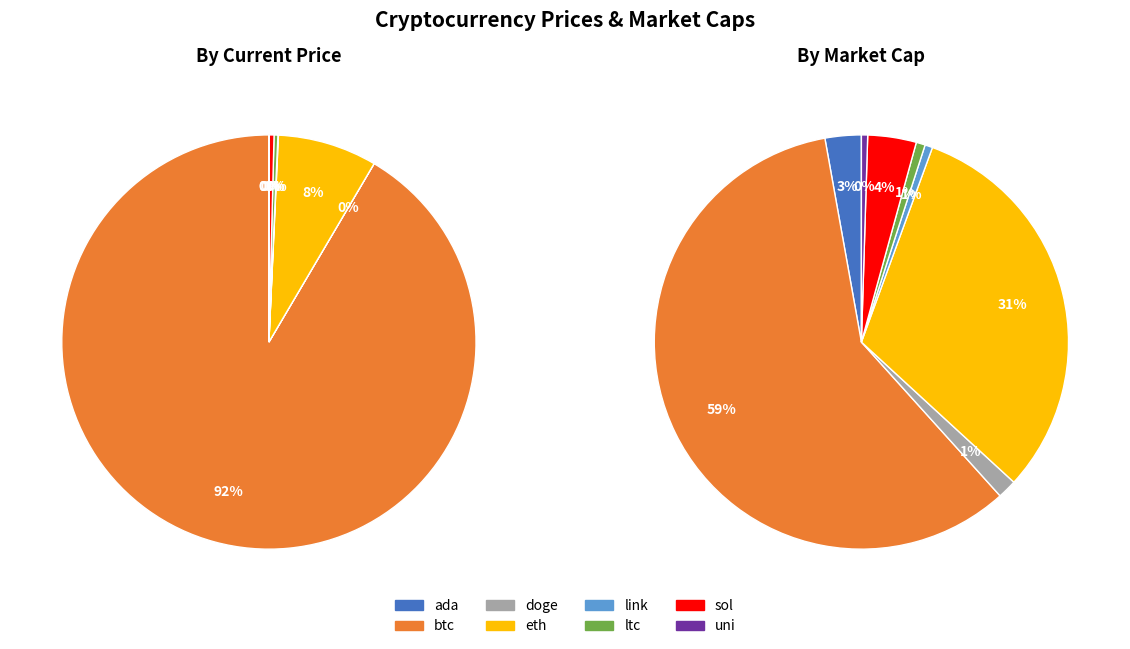

Rank the categories by value from highest to lowest.

btc, eth, sol, ltc, link, uni, ada, doge